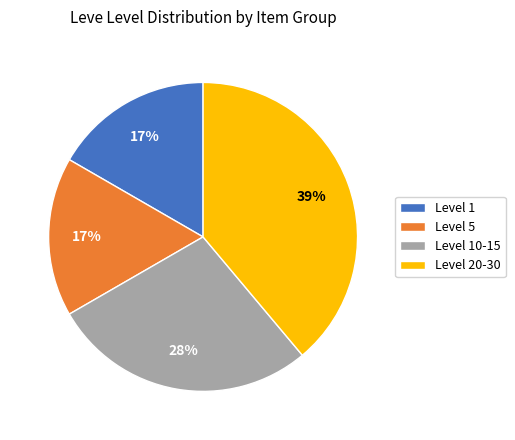

To the nearest percent, what is the average slice percentage?

25%